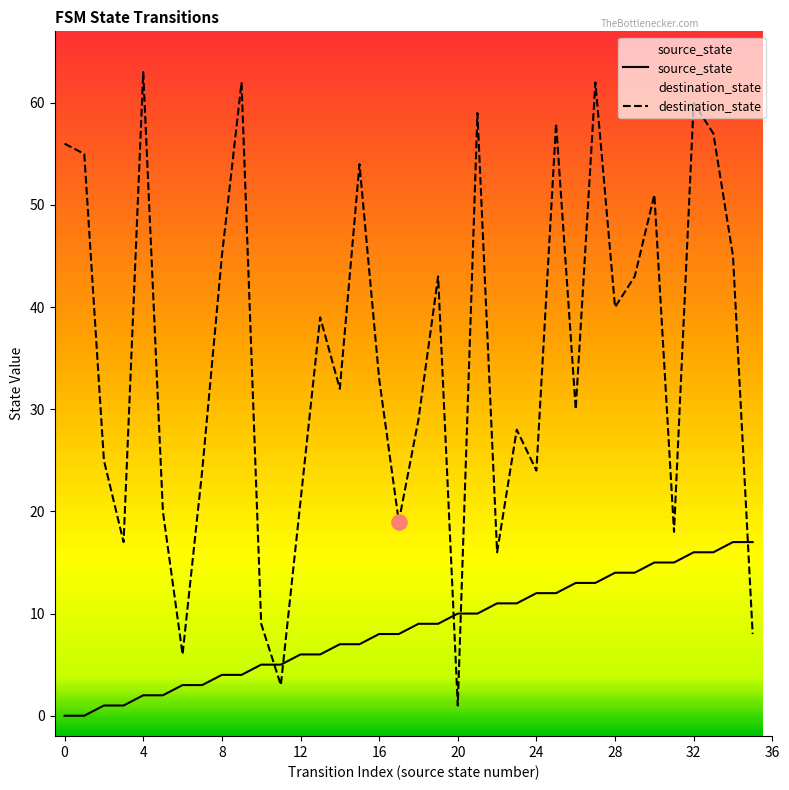

Is the value of source_state at 2 greater than the value of destination_state at 12?

No